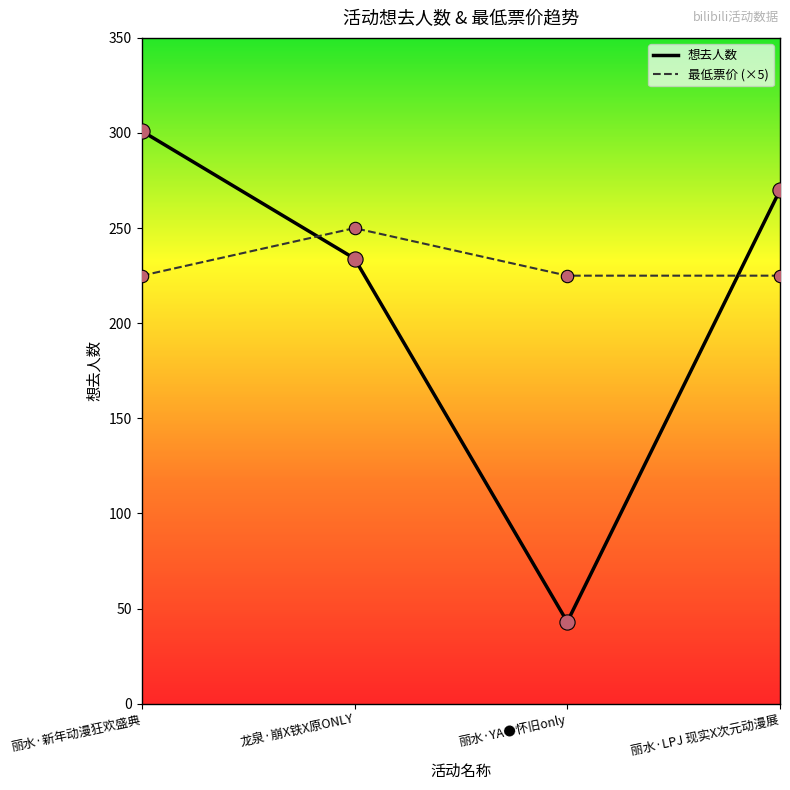

Which series has the largest range (max minus min)?

想去人数